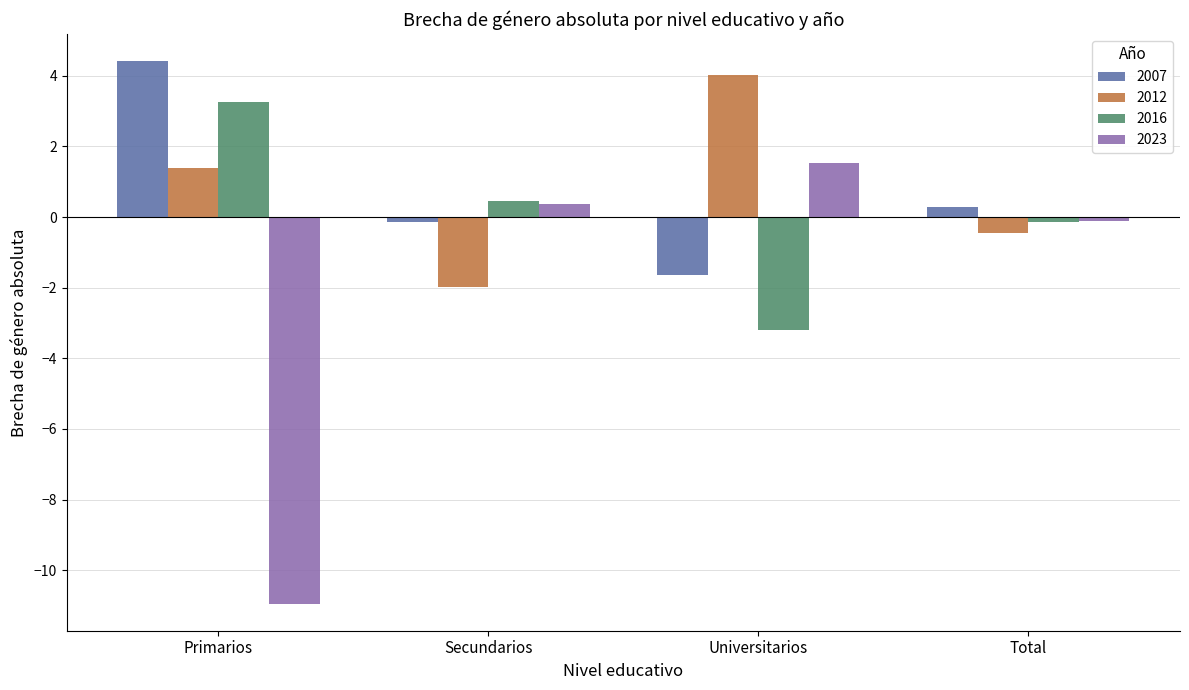

How many data points in 2007 are less than 0?

2